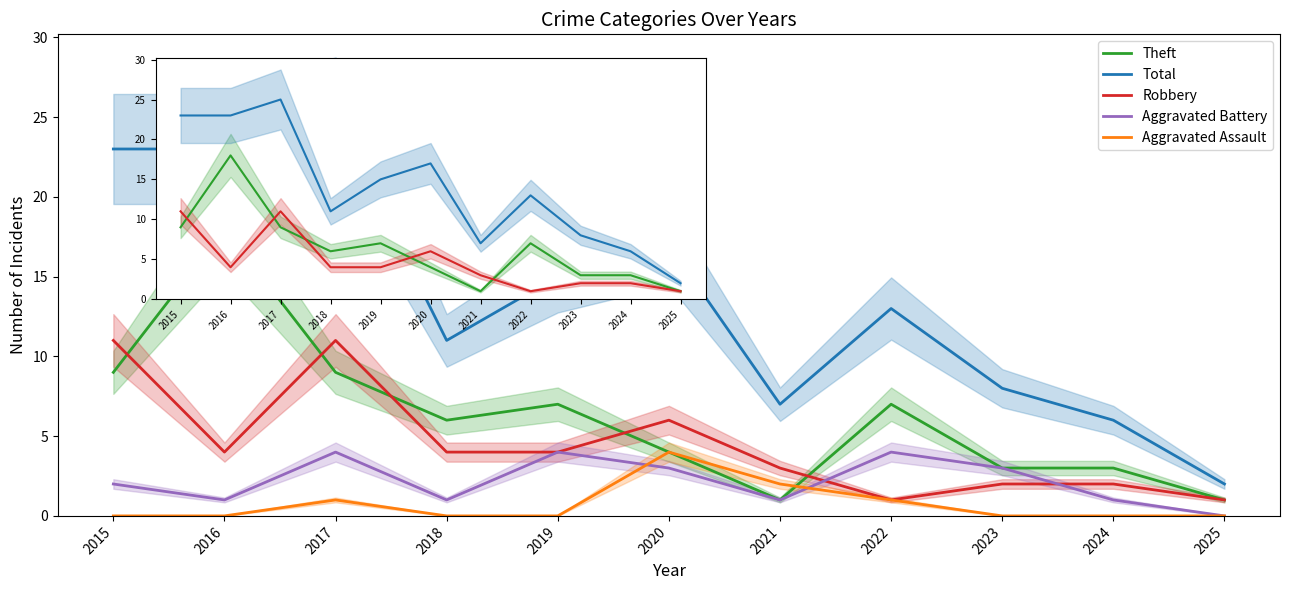

In Total, how many points are higher than both neighbors (excluding endpoints)?

3